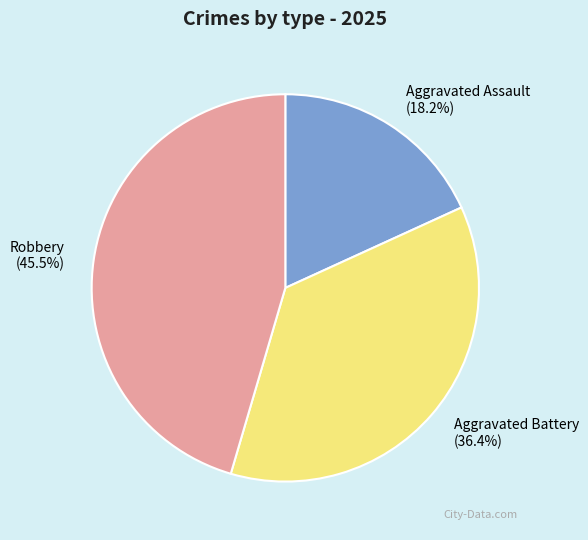

Which has a higher value, Aggravated Assault or Robbery?

Robbery